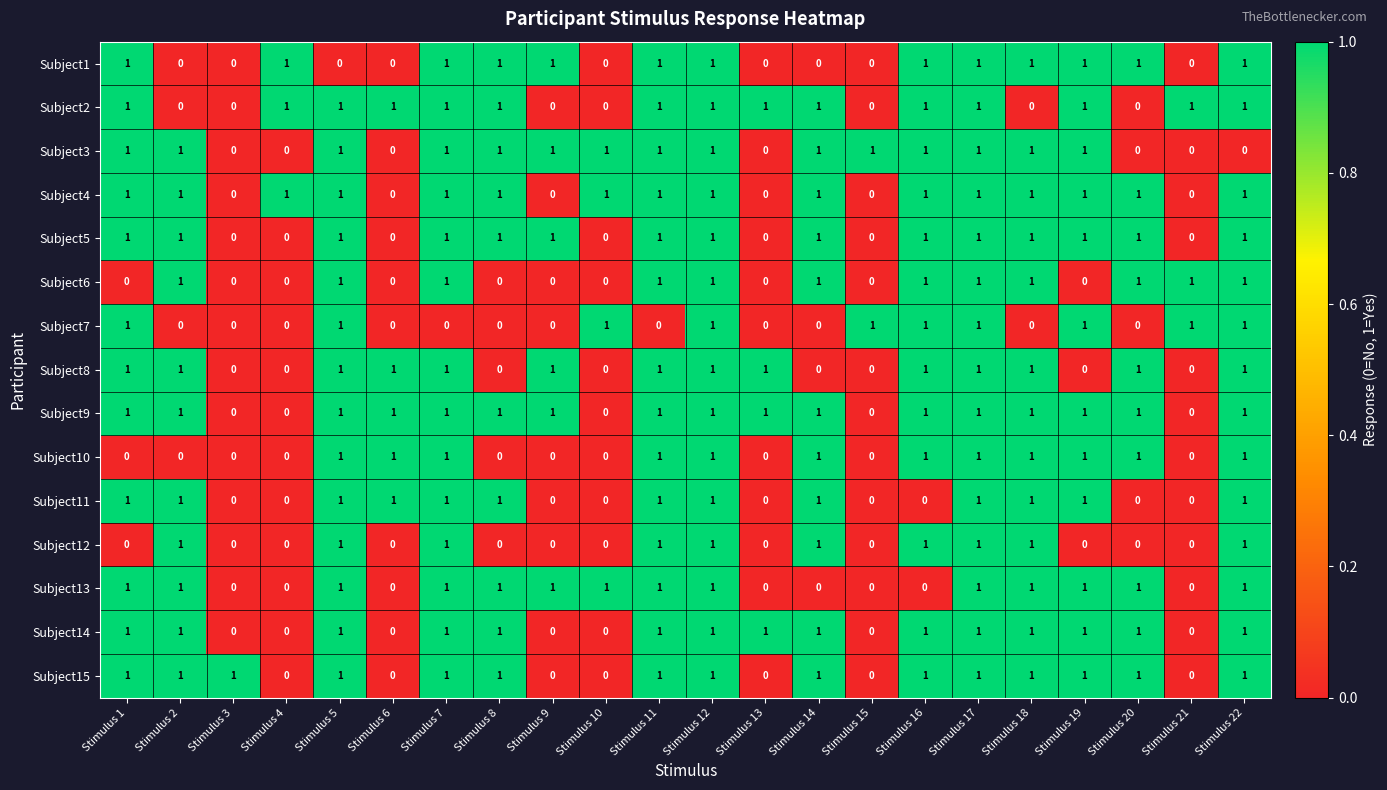

What is the sum of all Subject2 values?

15